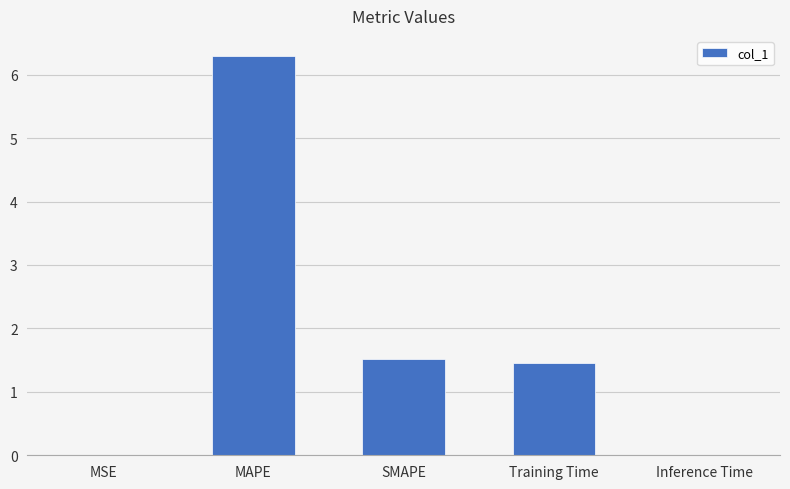

True or false: the data shows 2.1 at Training Time.

False